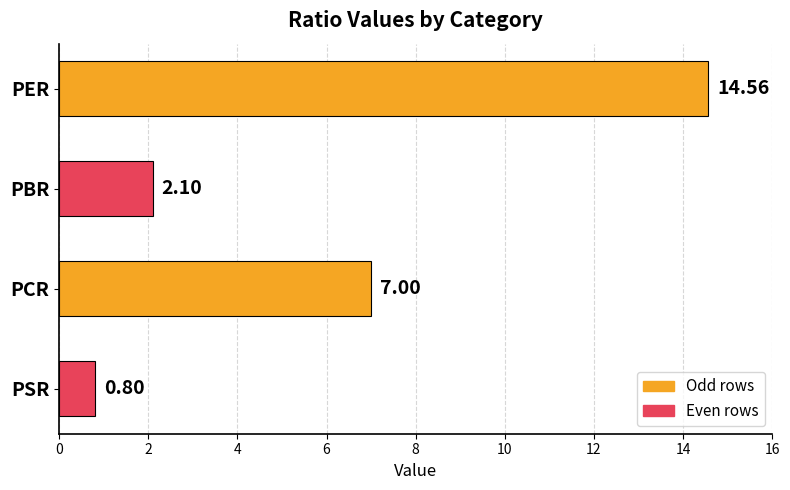

Which category has the lowest value across all series?

PSR